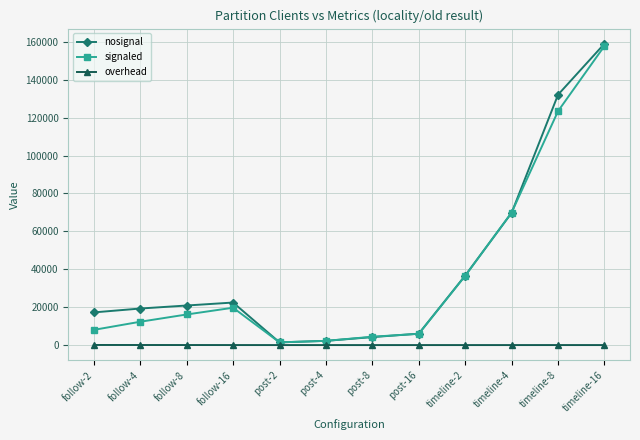

True or false: overhead and nosignal intersect in this chart.

False